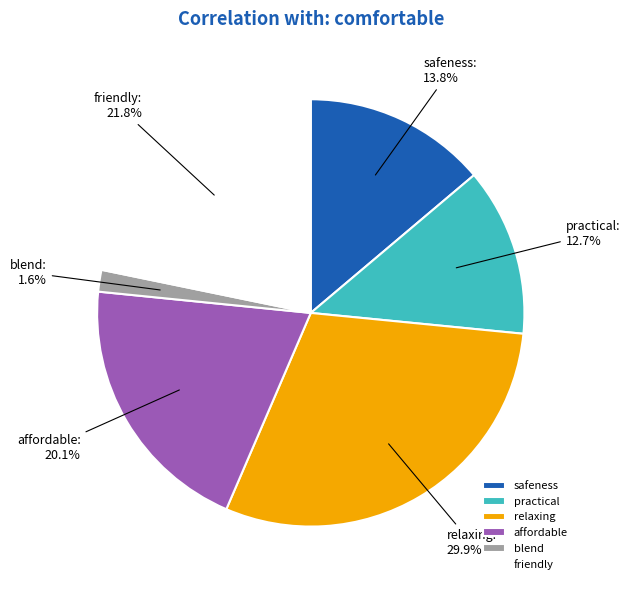

What percentage is the affordable slice, to the nearest percent?

20%